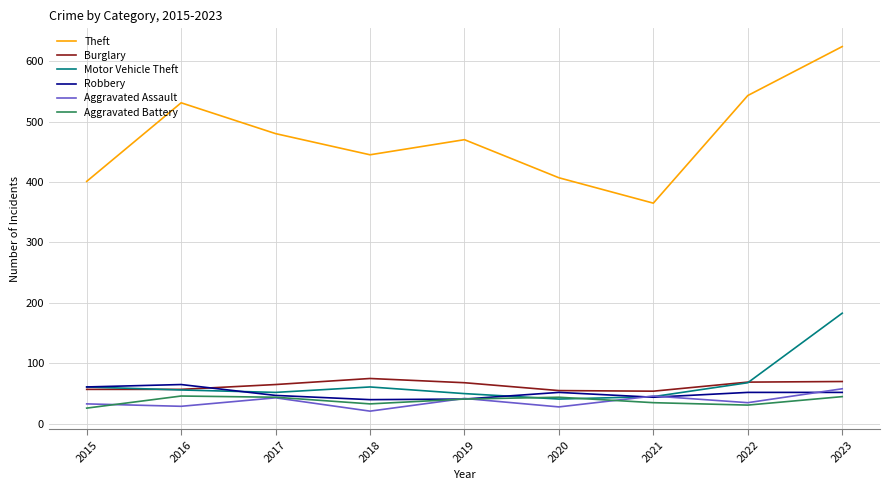

How many lines are shown in the chart?

6